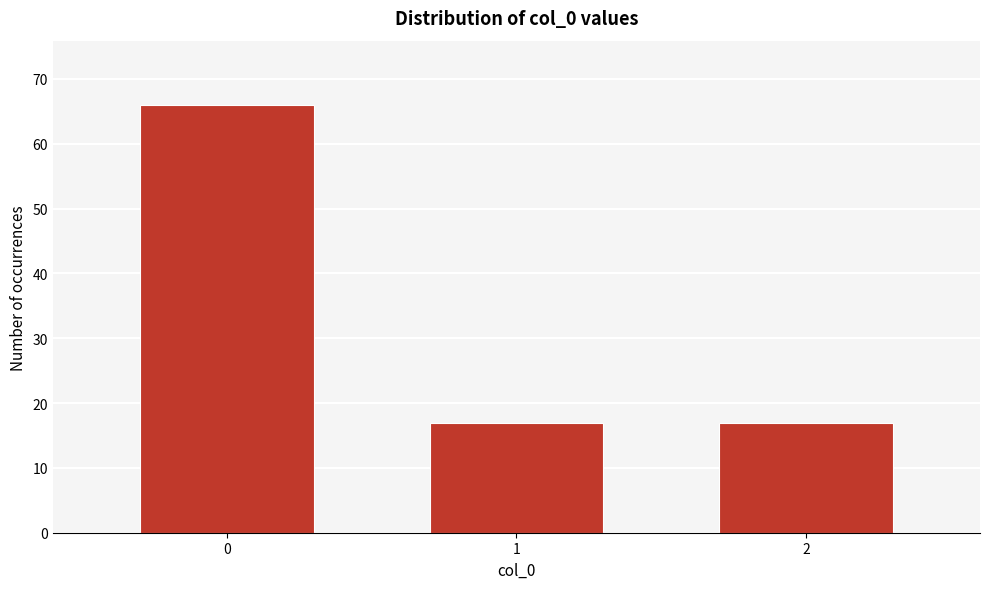

Reading right to left, what are all the values shown in this chart?

17	17	66